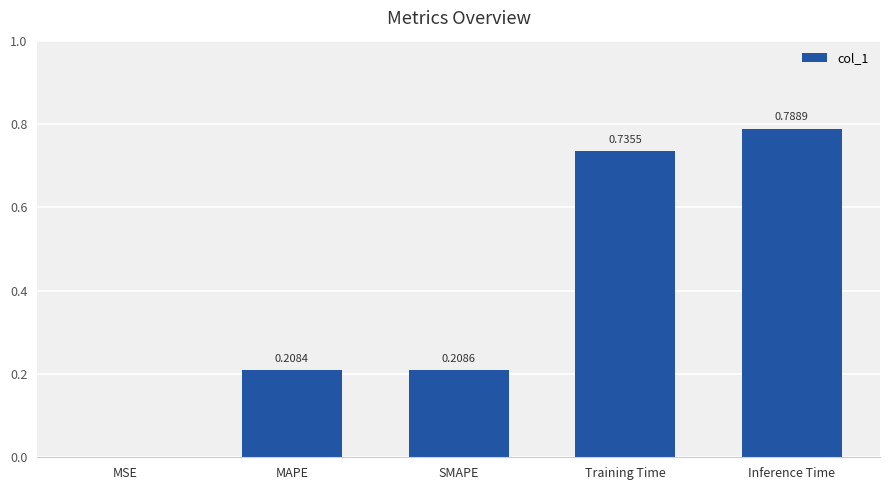

What is the sum of the values at SMAPE and MAPE?

0.4